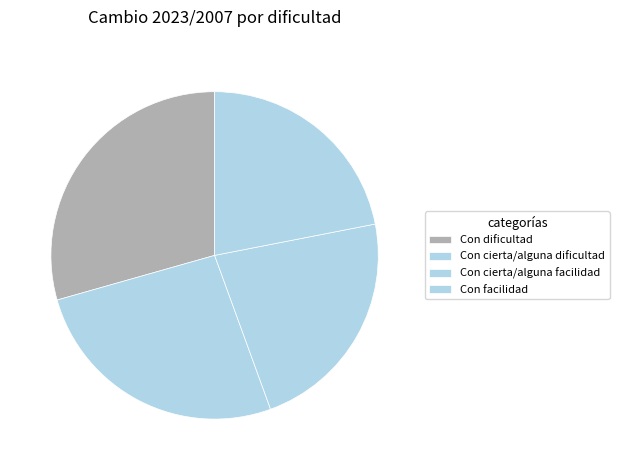

To the nearest percent, what portion does Con cierta/alguna dificultad represent?

26%